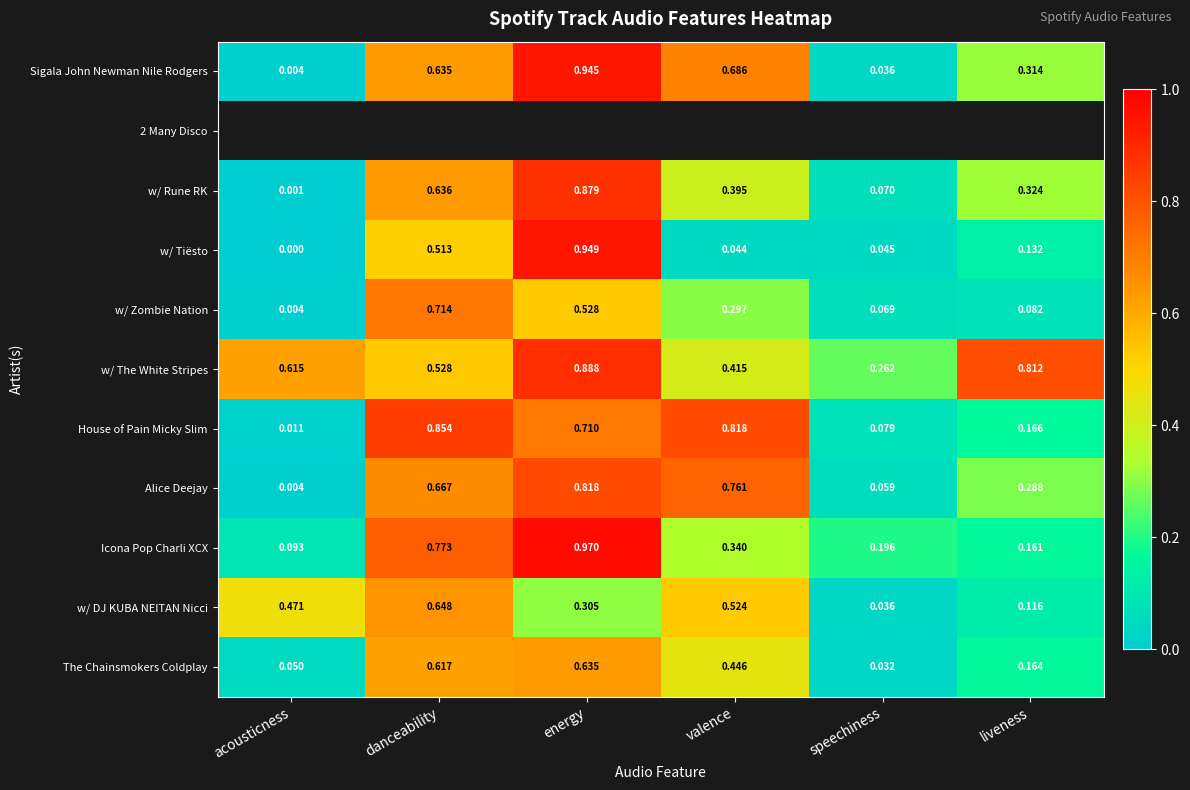

Which category has the highest value in the w/ Zombie Nation series?

danceability